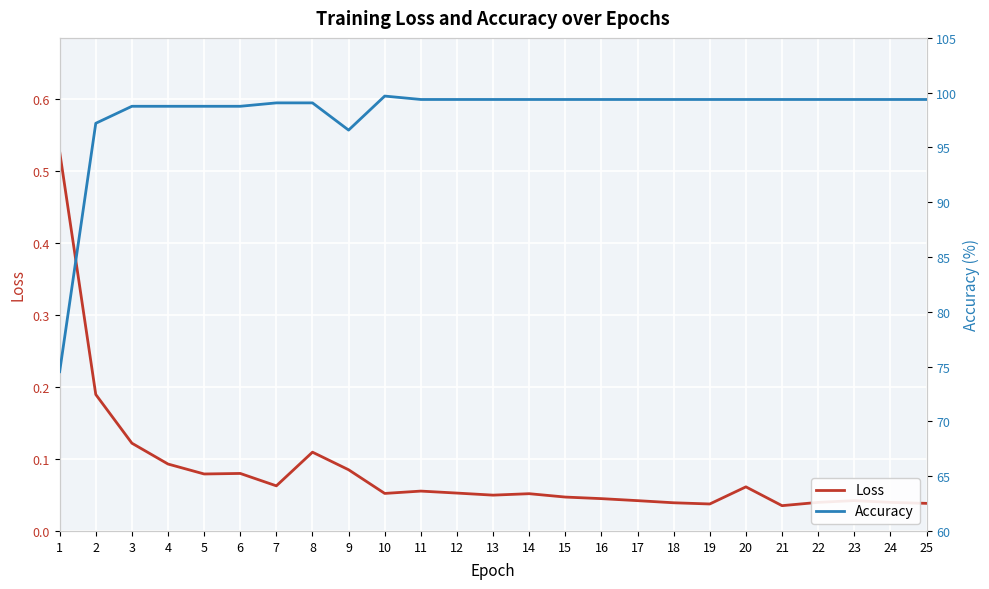

What is the difference between the second highest and second lowest values in the Loss series?

0.2